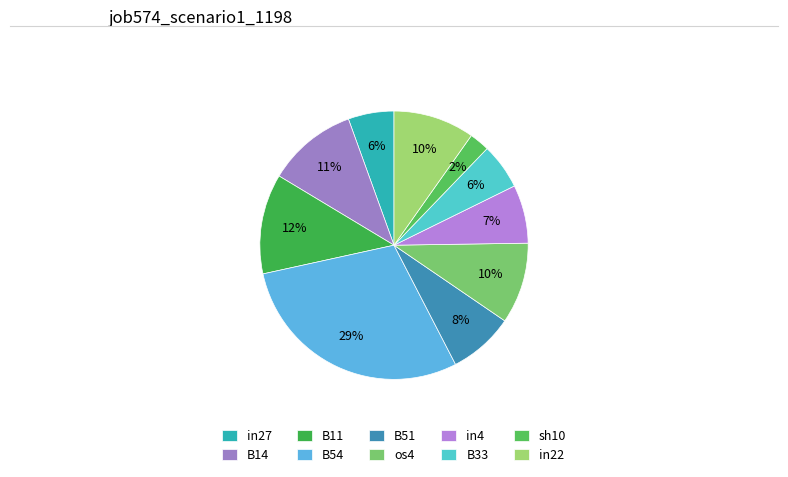

Which slice is the smallest?

sh10